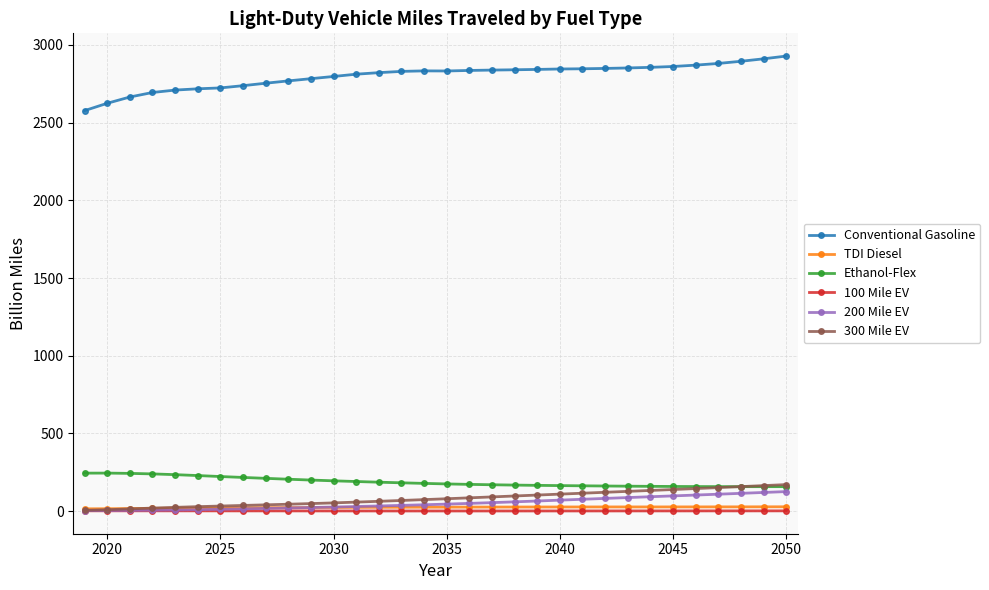

What is the minimum value shown in the chart?

1.4